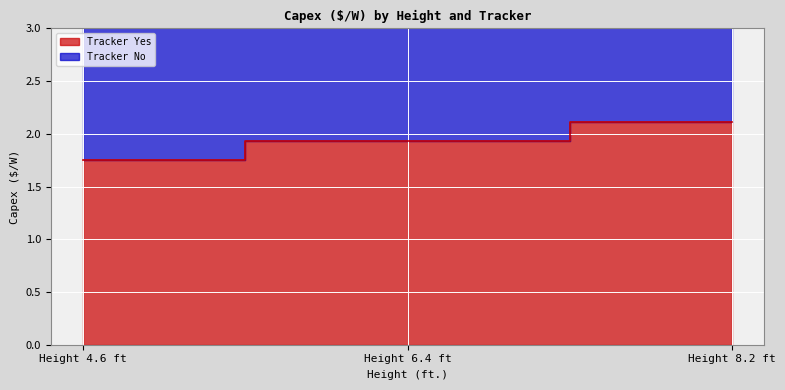

Rank the series by their average value, from lowest to highest.

Tracker Yes, Tracker No